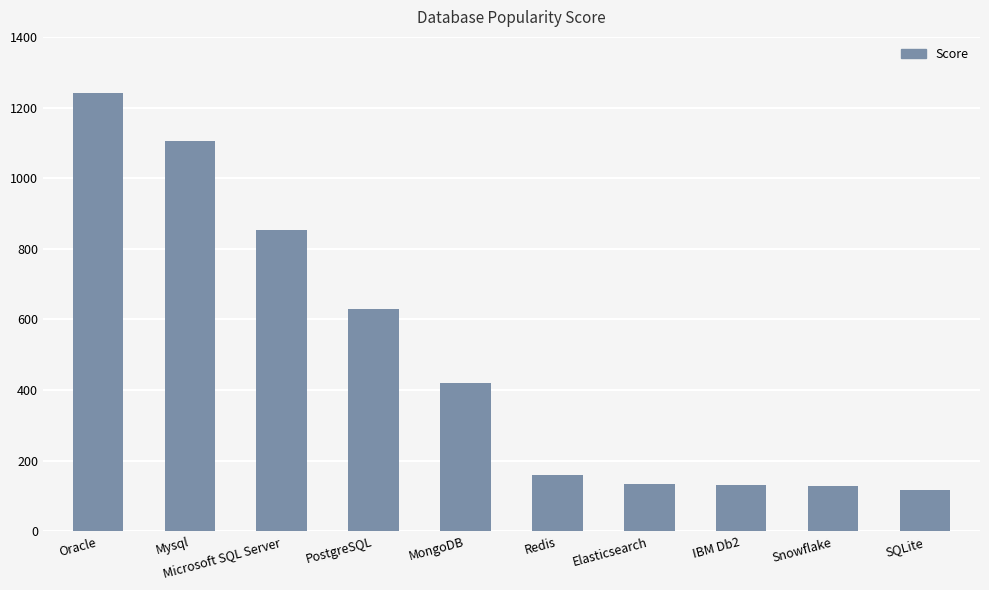

What position from the left is Elasticsearch?

7